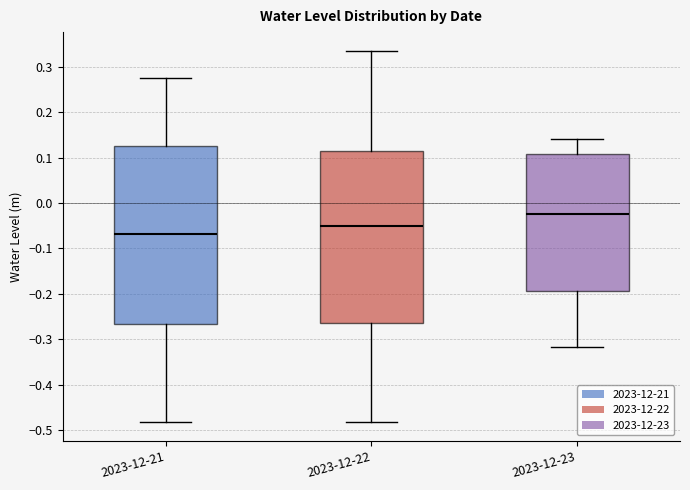

Reading left to right, transcribe this box plot: for each box, give where its median line is, the range the box spans, and where its two whiskers end, as read against the y-axis. The values are not printed on the chart, so give them approximately, as read against the axis.

2023-12-21: median -0.07, box -0.27 to 0.13, whiskers -0.48 to 0.28
2023-12-22: median -0.05, box -0.26 to 0.12, whiskers -0.48 to 0.34
2023-12-23: median -0.02, box -0.19 to 0.11, whiskers -0.32 to 0.14